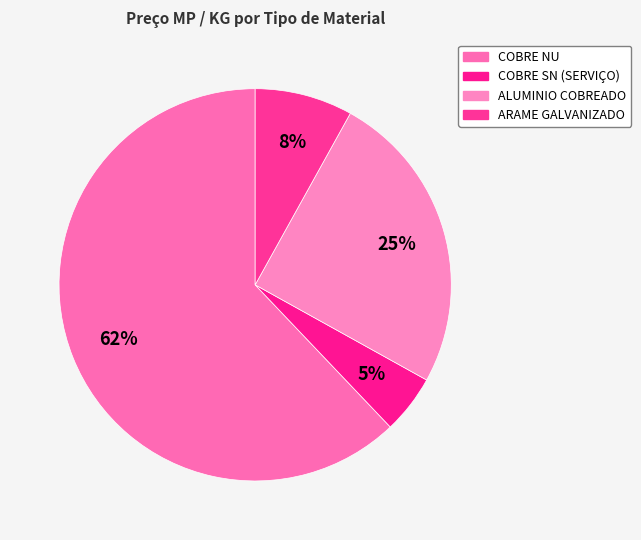

How many slices are in this pie chart?

4